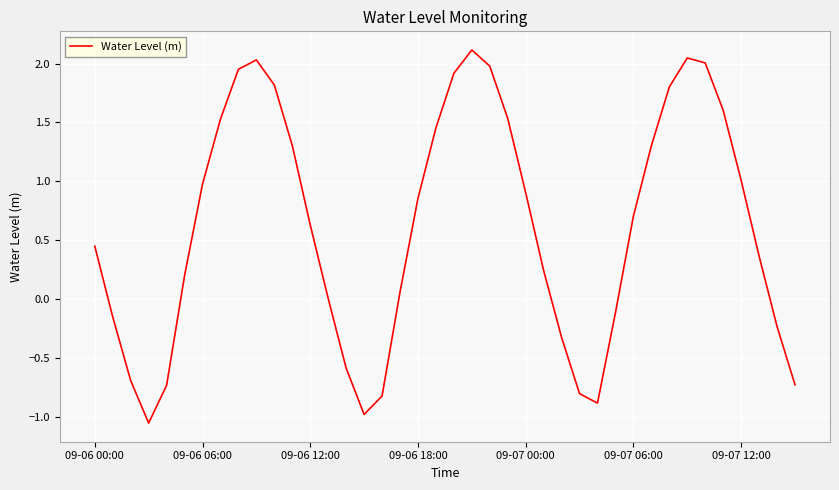

How many lines are shown in the chart?

1